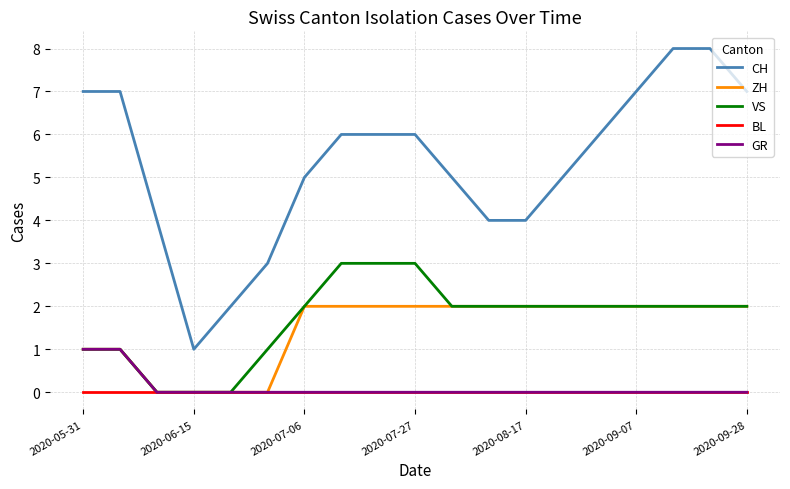

True or false: BL and CH intersect in this chart.

False